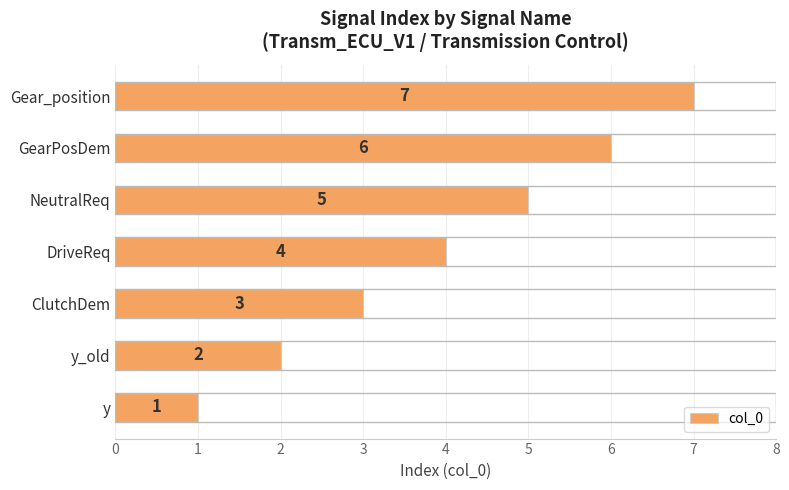

How many values are between 2 and 6?

5